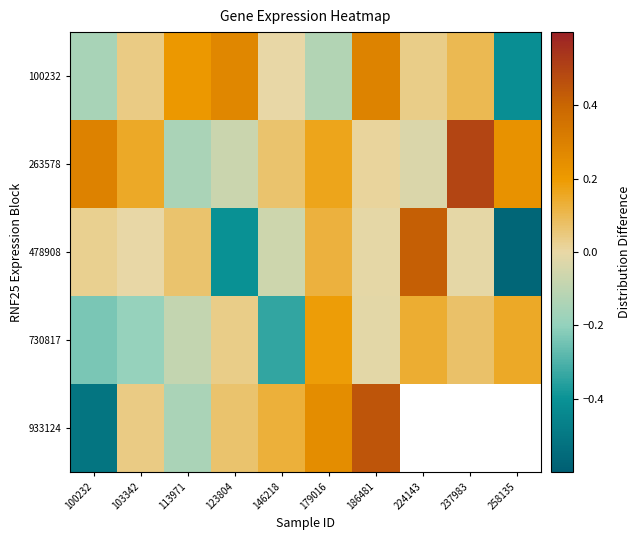

How many distinct data groups are displayed?

5